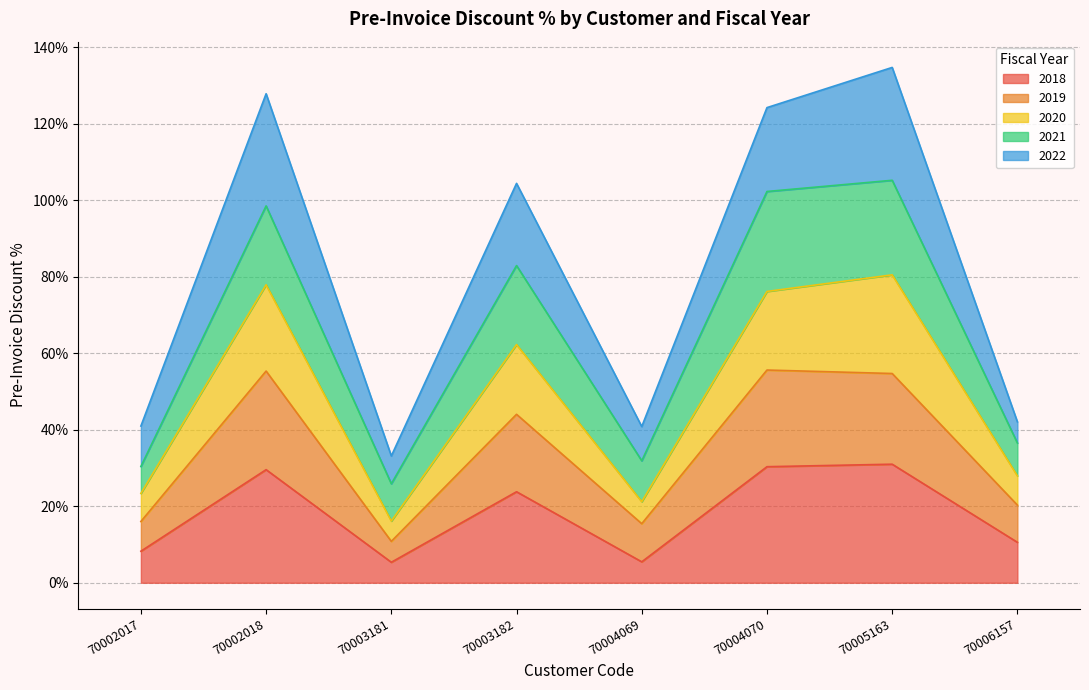

True or false: 2019 has more than 2 points higher than both neighbors.

True